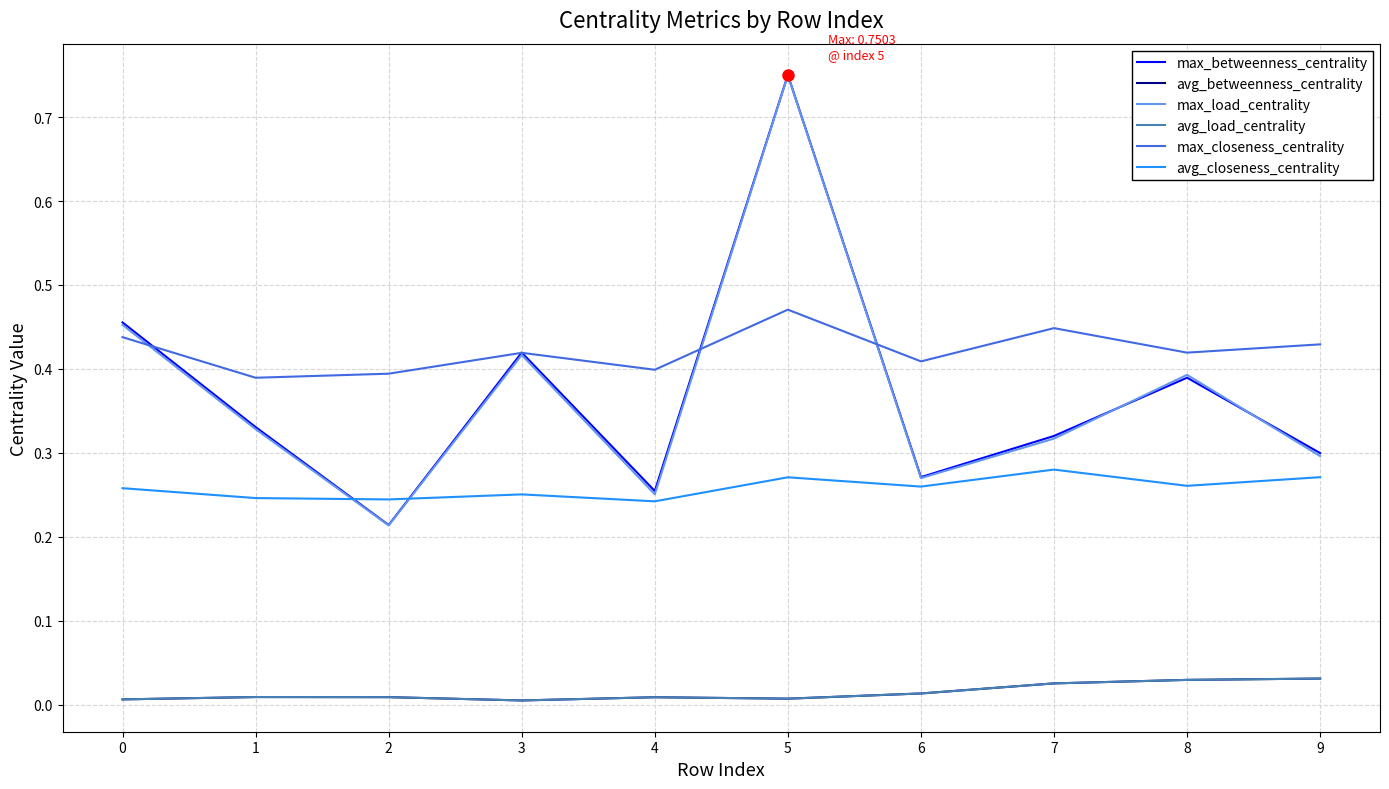

Where is avg_load_centrality nearest to the value 0?

3